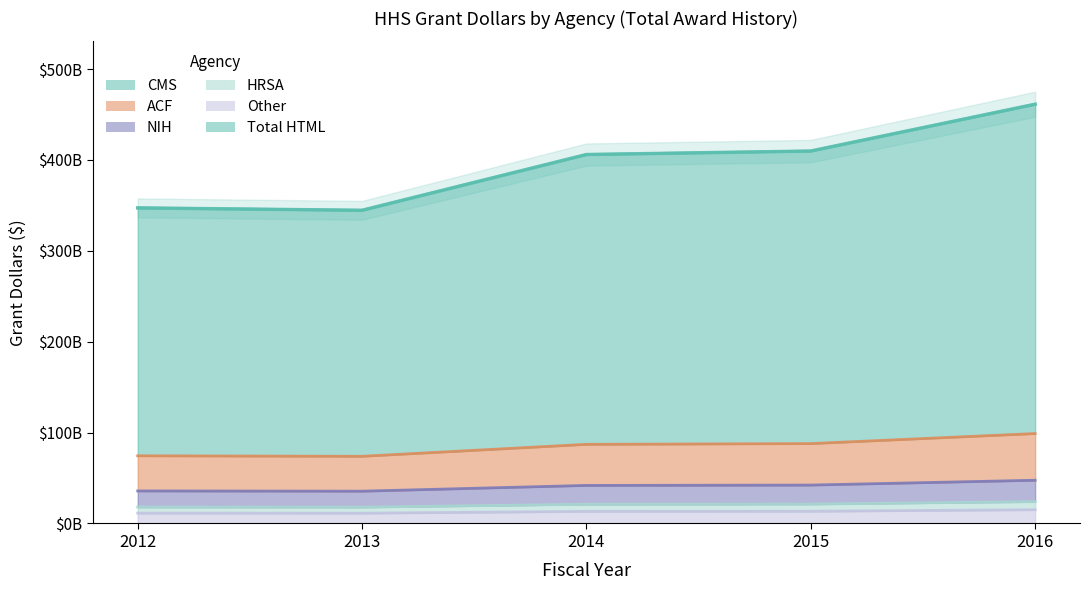

True or false: the data shows 279819571066 at 2016.

False